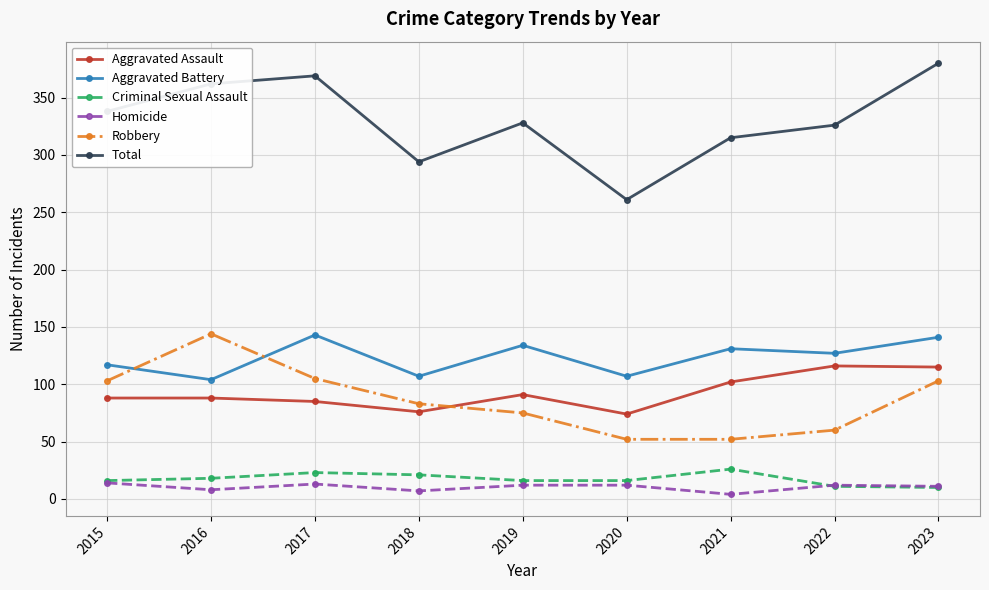

What is the minimum value shown in the chart?

4